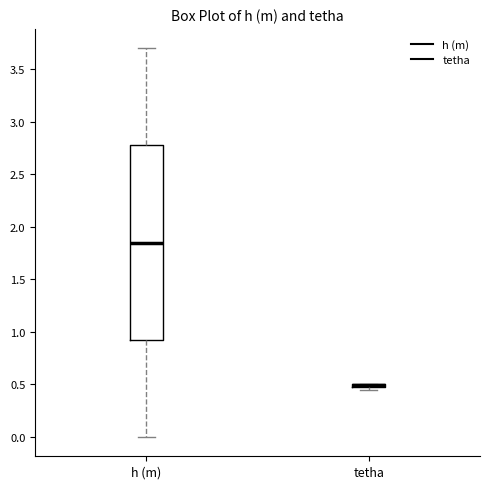

Comparing the boxes themselves (not the whiskers), which one is the tallest?

h (m)